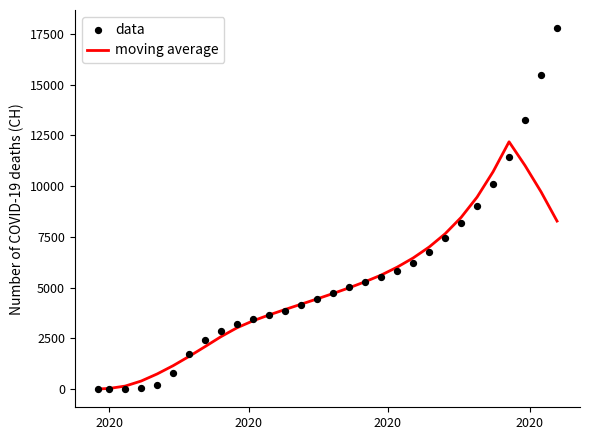

Is the value of data at 17 greater than the value of moving average at 14?

Yes